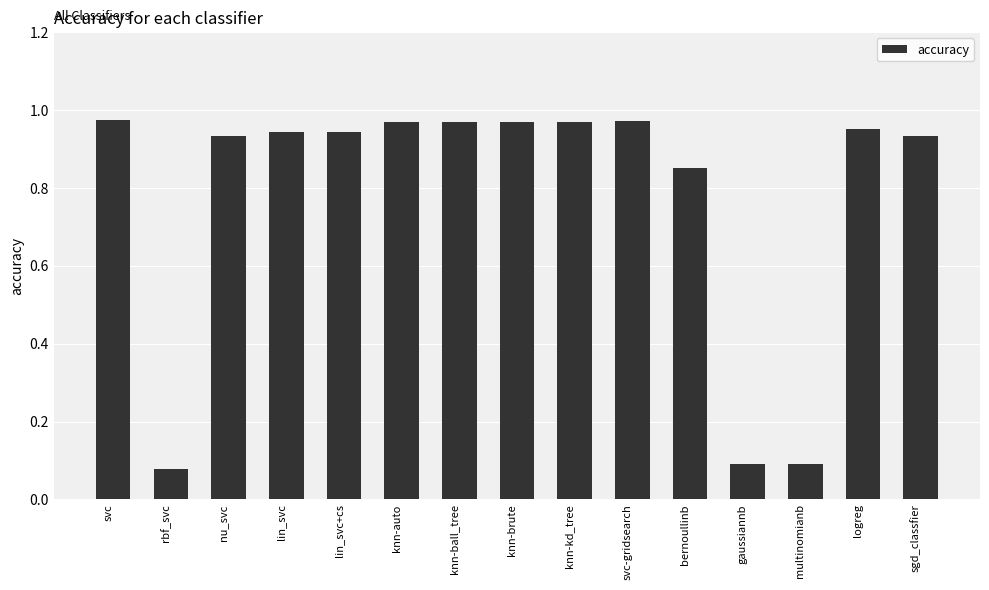

What position from the right is sgd_classfier?

1